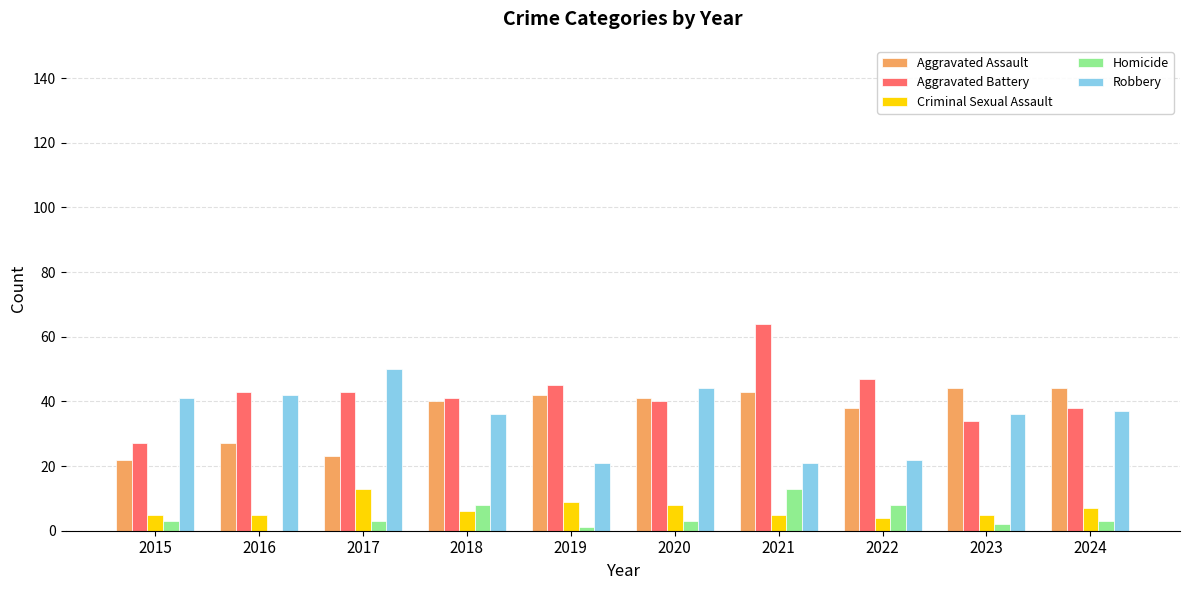

What is the highest value of the Criminal Sexual Assault series?

13